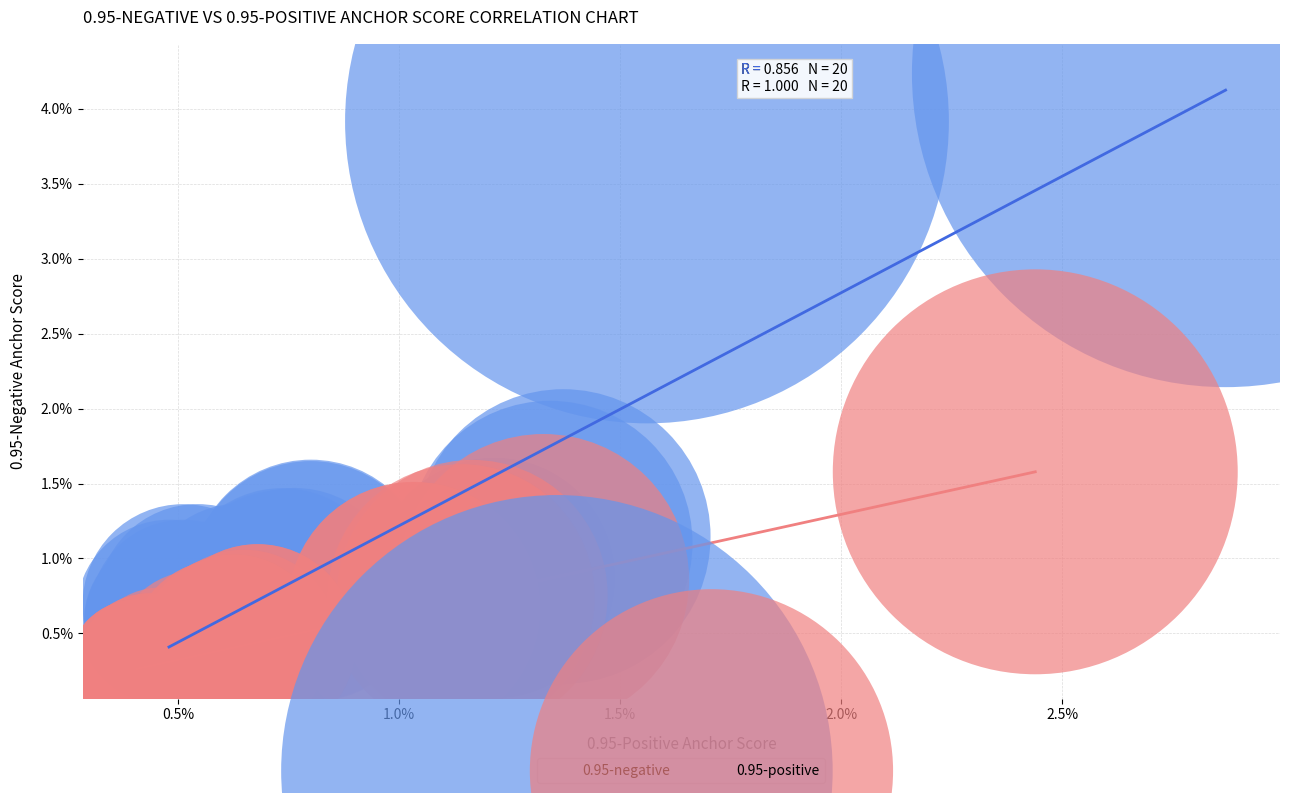

Which series contains the lowest Y value?

0.95-positive